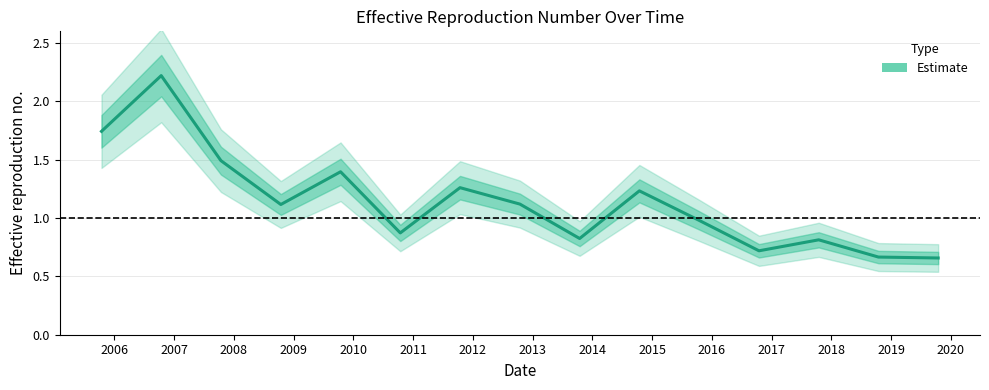

What is the minimum value shown in the chart?

0.7